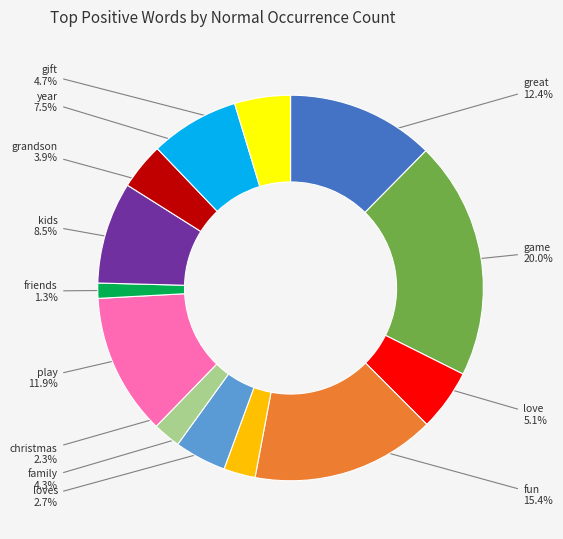

What is the smallest slice in the pie chart?

friends